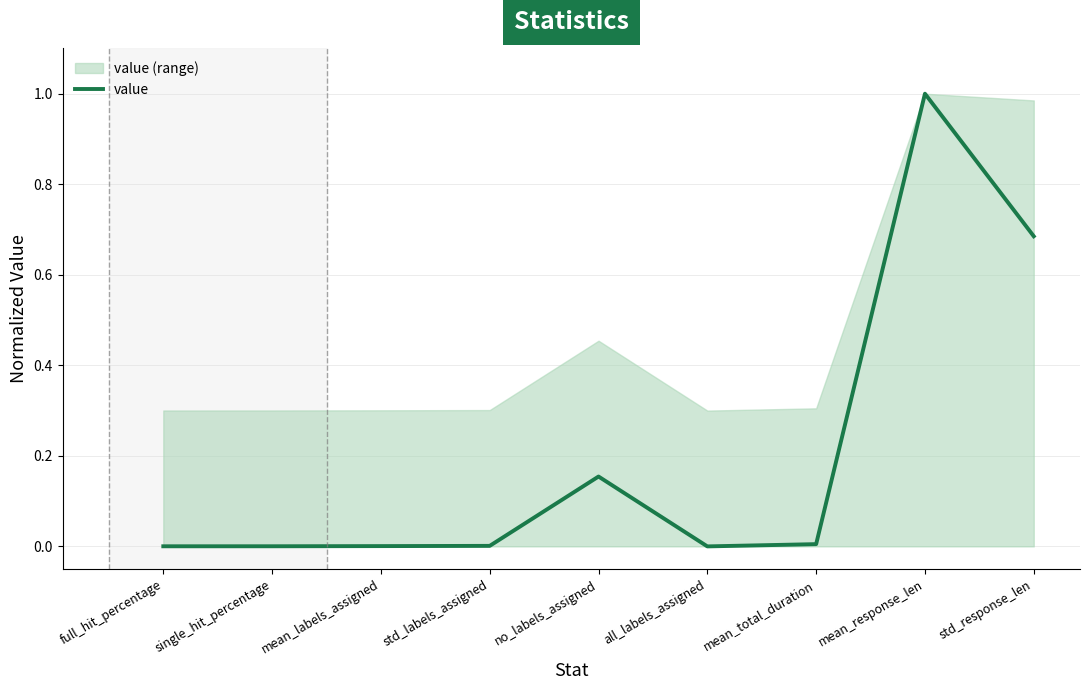

What position from the right is single_hit_percentage?

8